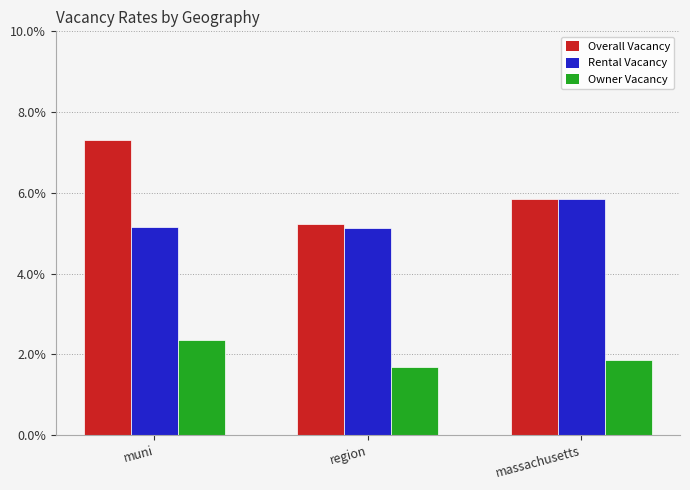

What are all the series names shown in the legend?

Overall Vacancy, Rental Vacancy, Owner Vacancy